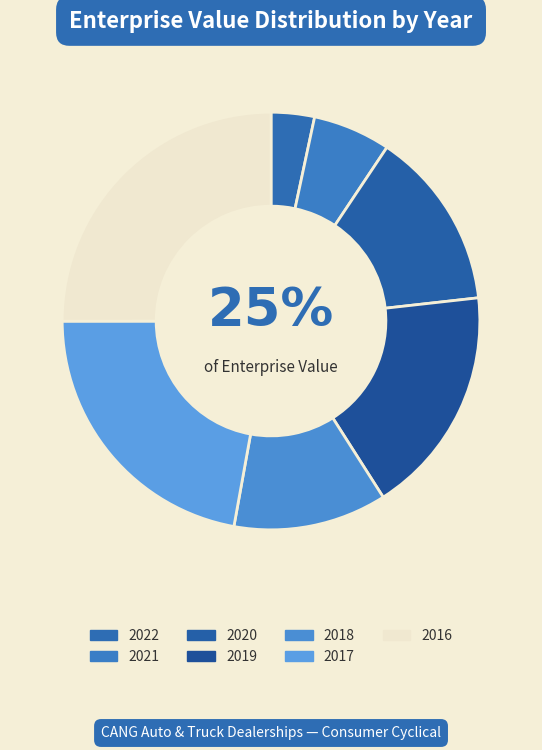

What percentage is the 2018 slice, to the nearest percent?

12%